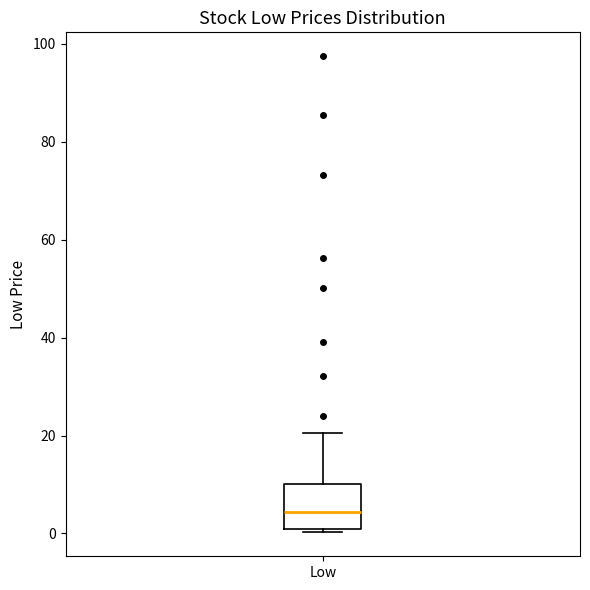

Read this box plot against the y-axis: the position of the median line, the range covered by the box, and the ends of both whiskers. The values are not printed on the chart, so give them approximately, as read against the axis.

median 4, box 0 to 10, whiskers 0 (just below the box's lower edge) to 20